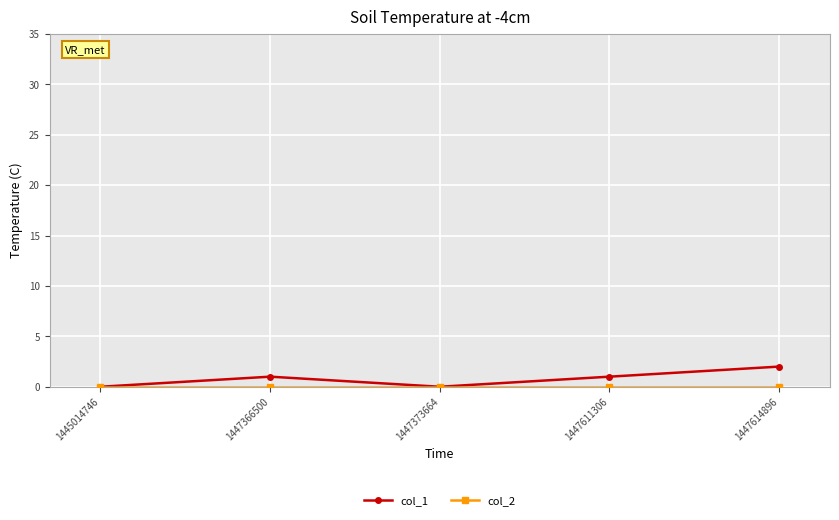

Does the chart have visible grid lines?

Yes